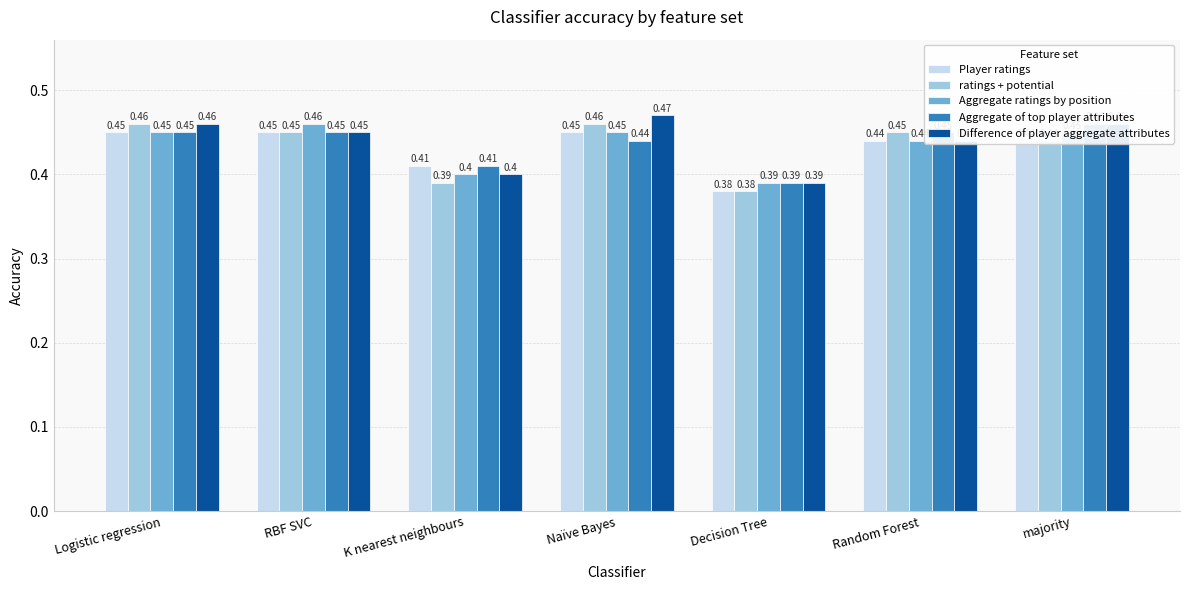

How many distinct data groups are displayed?

5